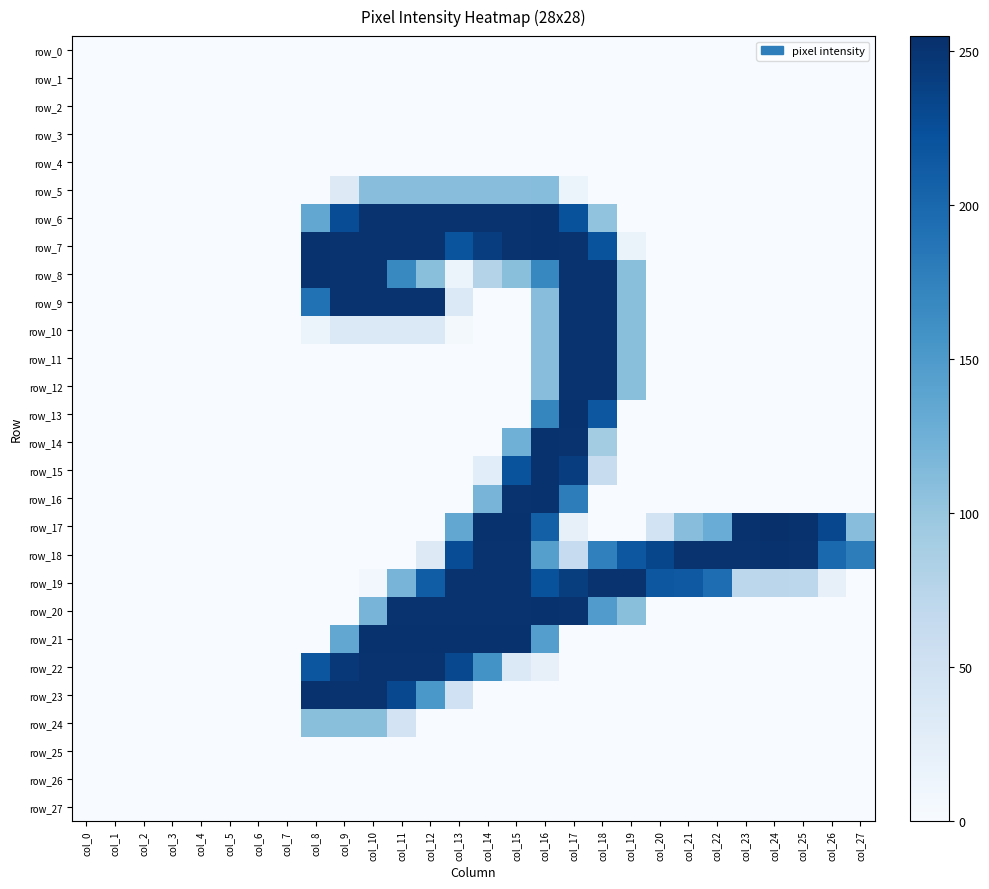

How many values in row_16 are above zero?

4